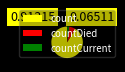

Combined, do countDied and countCurrent account for over 50%?

No